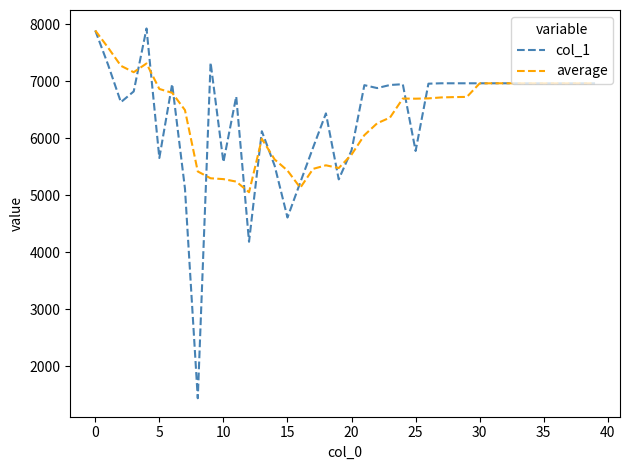

True or false: col_1 and average intersect in this chart.

True